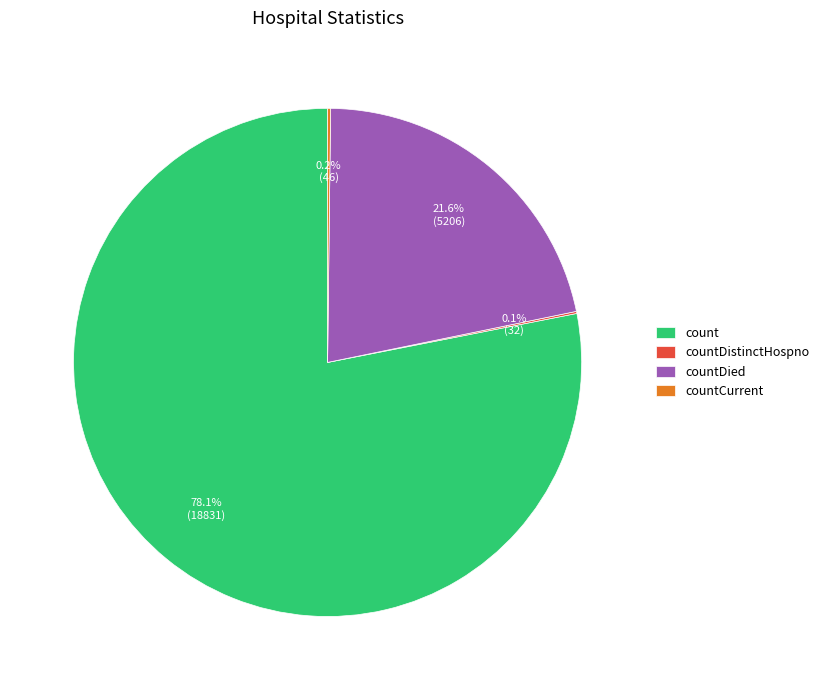

Which category accounts for the majority?

count